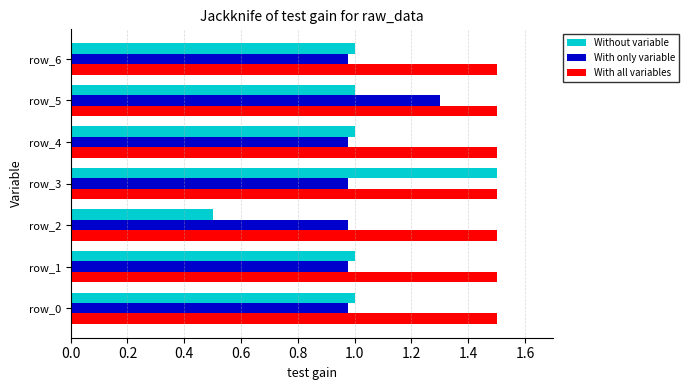

Is it true that Without variable equals 1.0 at row_5?

True